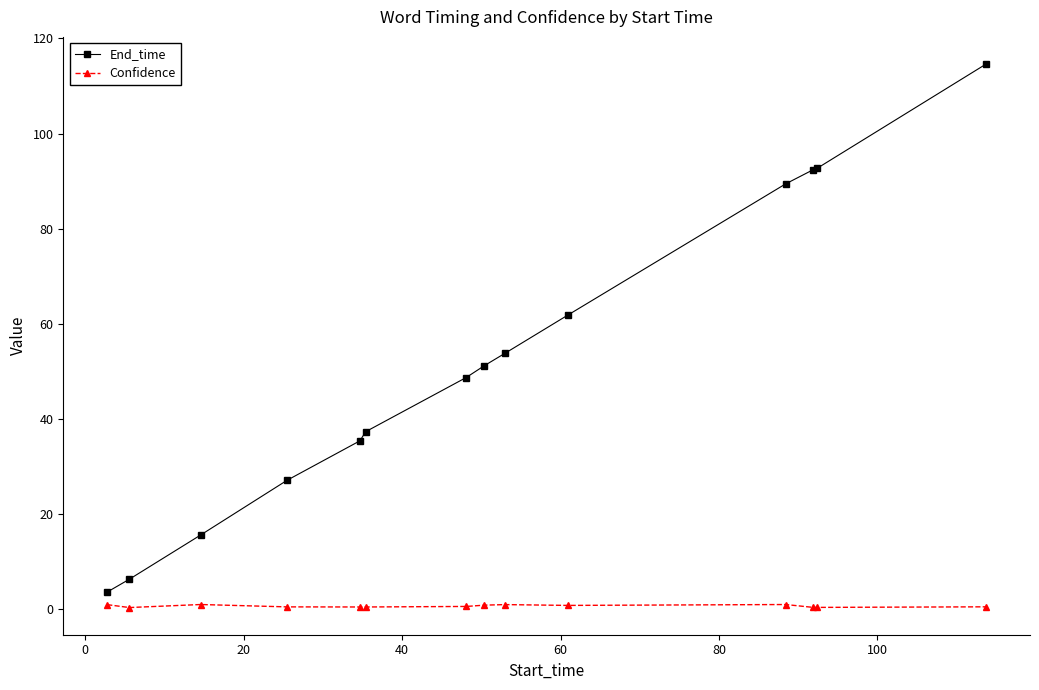

How many data points in End_time are above 51?

7